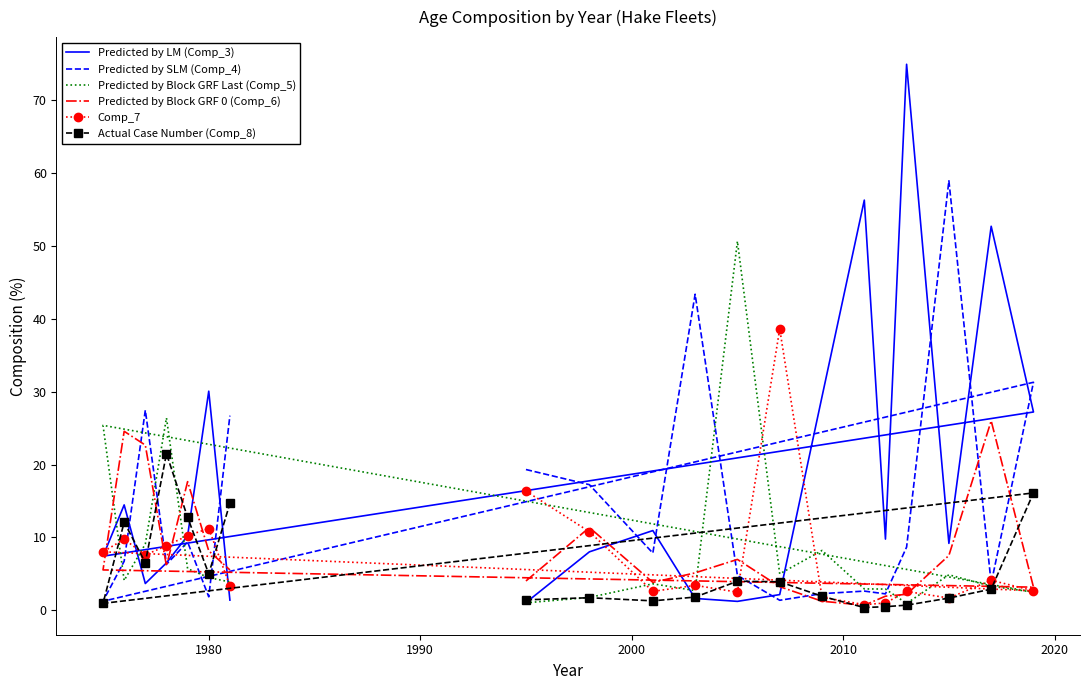

What is the sum of all Predicted by LM (Comp_3) values?

358.4